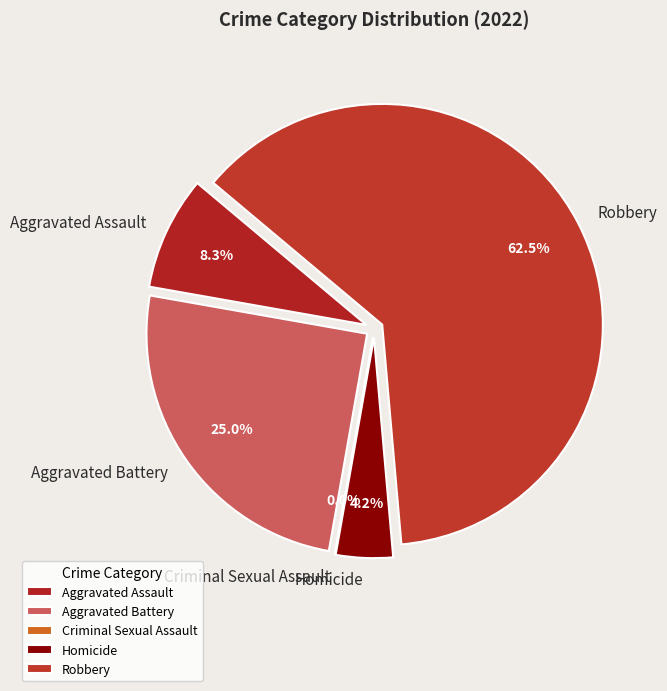

Approximately how many times larger is the value at Homicide compared to Aggravated Battery?

0.2